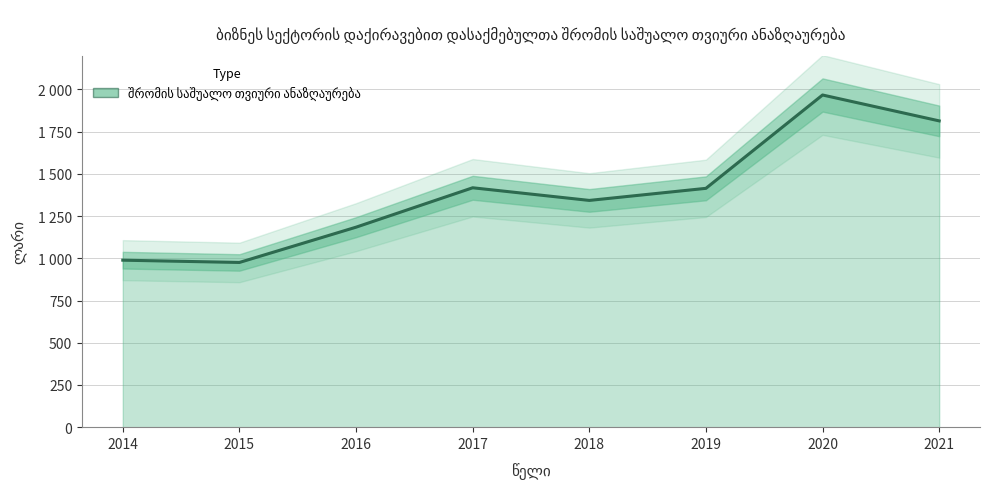

Is it true that the value at 2014 is 988.9?

True